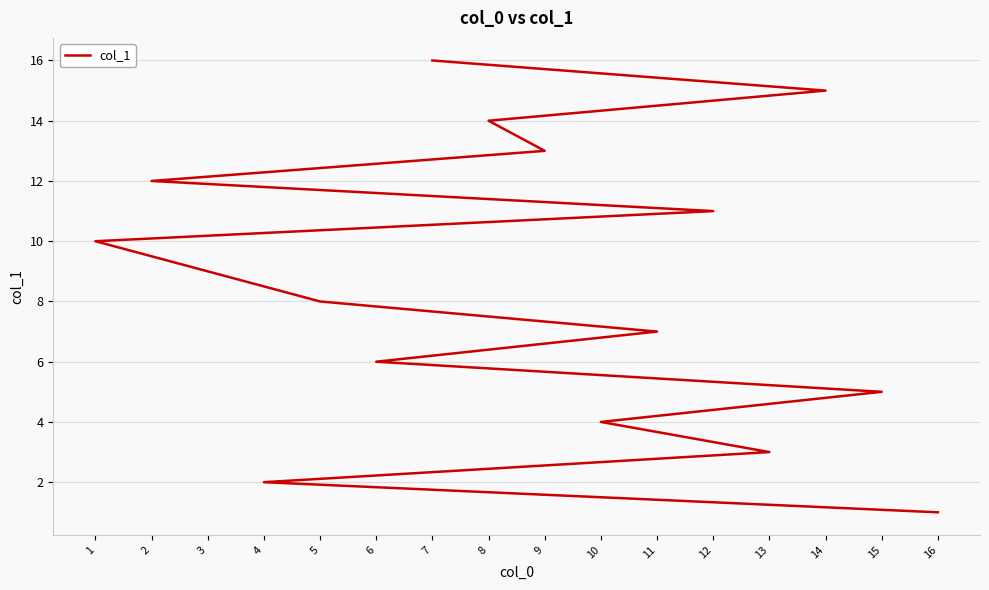

What is the difference between the maximum and minimum values?

15